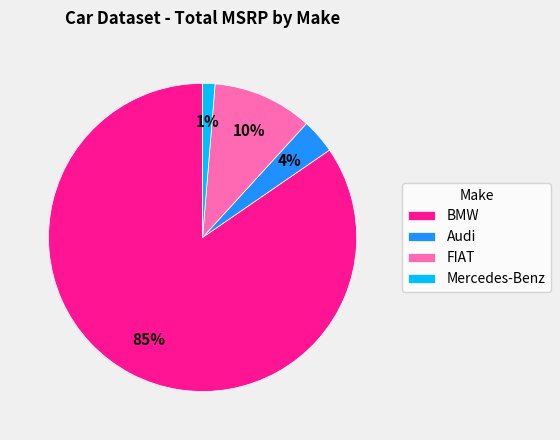

Which slice represents more than half of the pie?

BMW